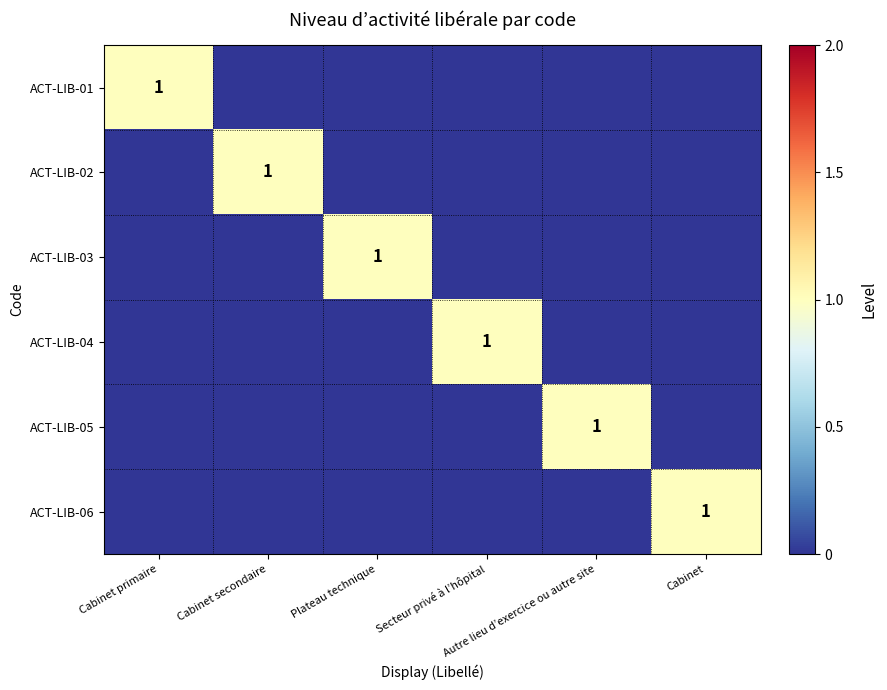

Between Plateau technique and Cabinet secondaire, which is larger?

Plateau technique